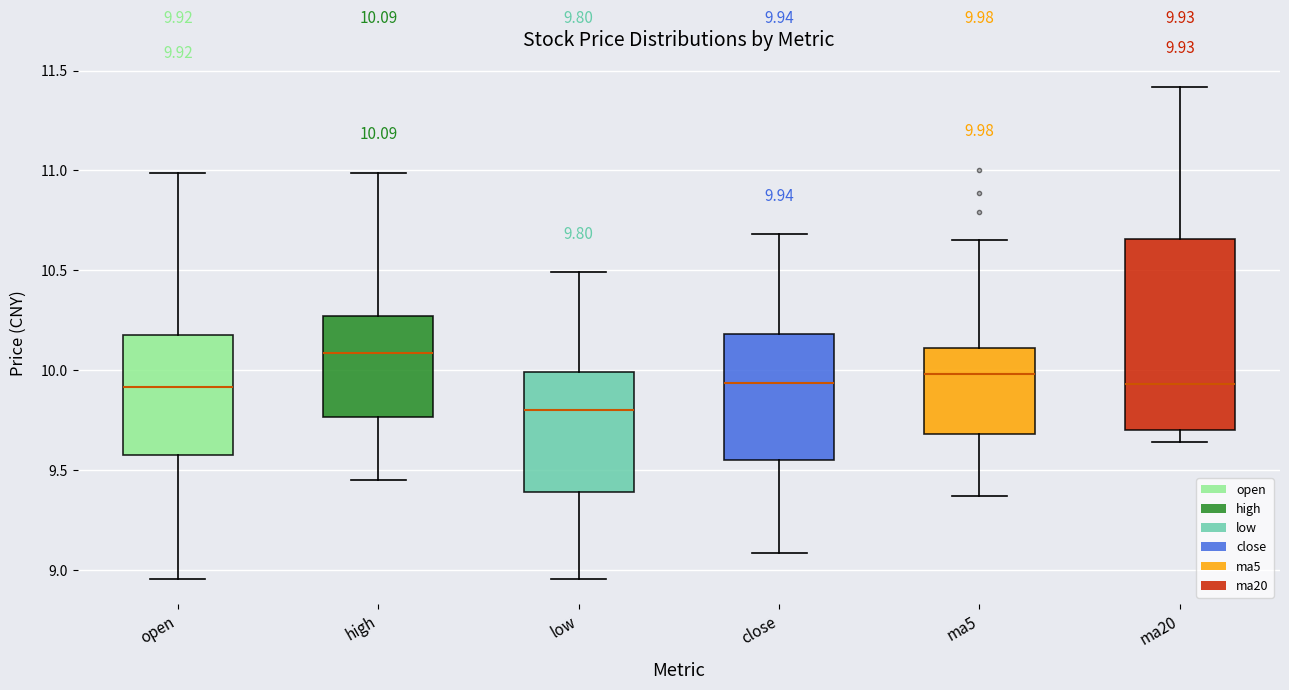

Which box is the tallest, from its lower edge to its upper edge?

ma20